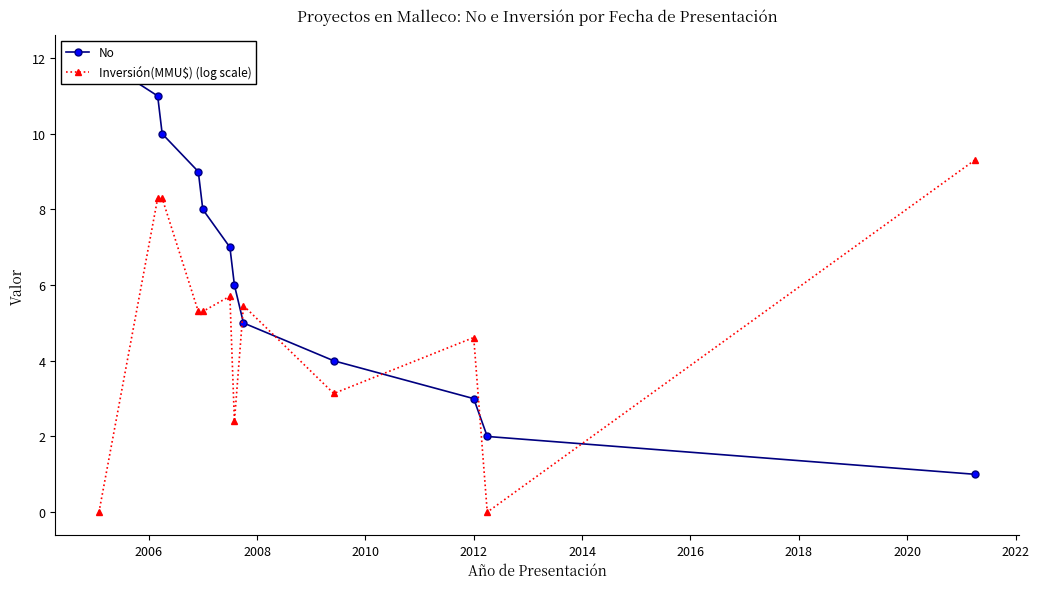

After their last crossing, which series has the higher values: Inversión(MMU$) (log scale) or No?

Inversión(MMU$) (log scale)